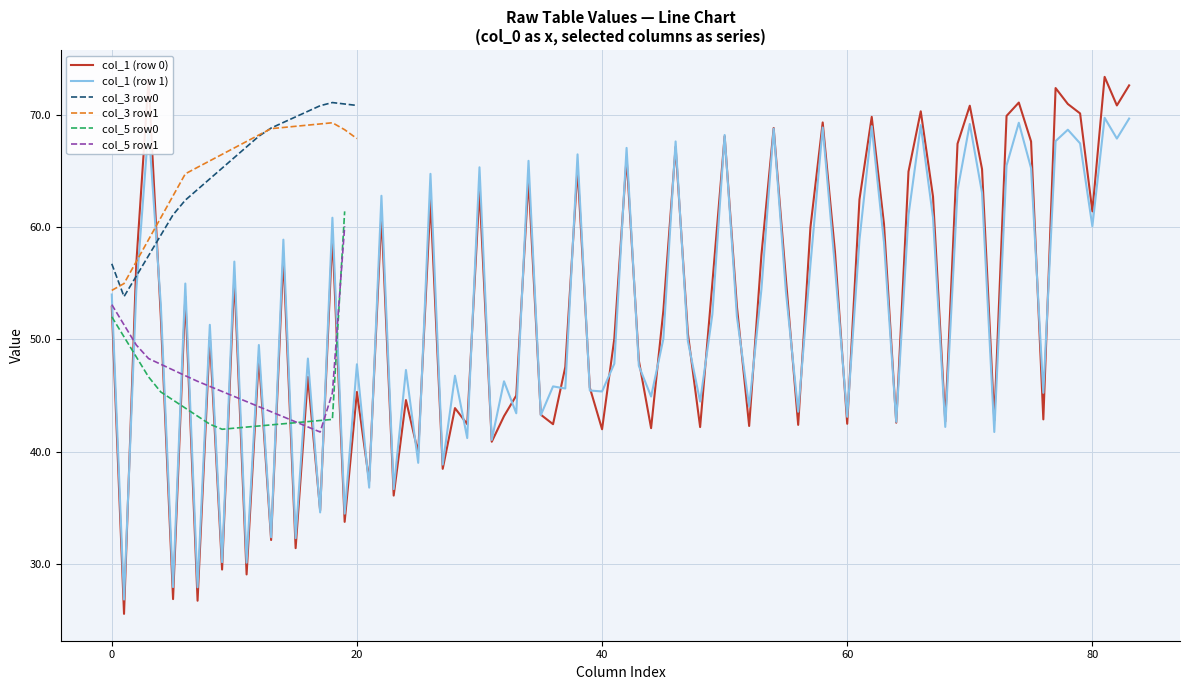

What is the maximum value for col_1 (row 1)?

69.7